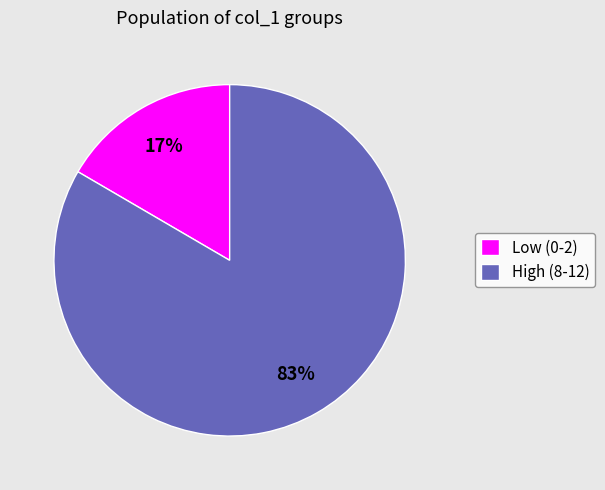

Is there a majority slice in this chart?

Yes